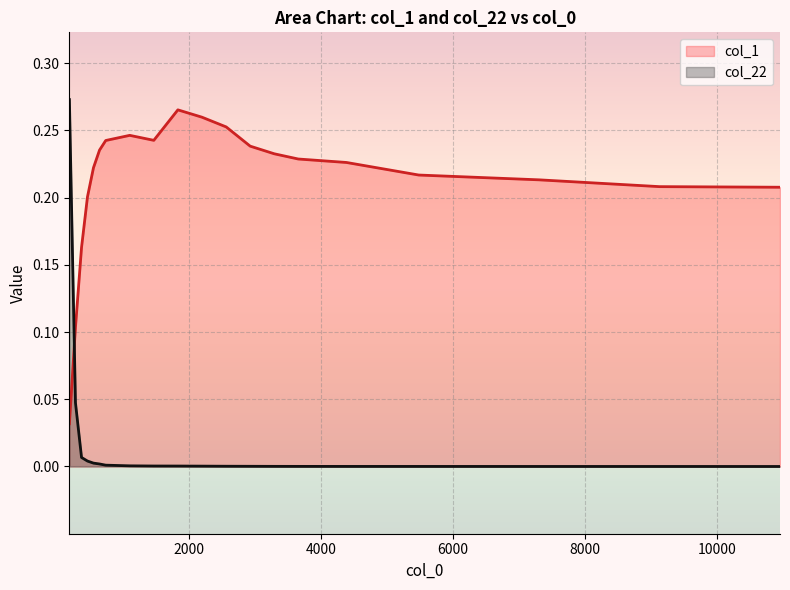

Reading left to right, what are all the values shown in this chart?

col_1: 0.0	0.1	0.2	0.2	0.2	0.2	0.2	0.2	0.2	0.3	0.3	0.3	0.2	0.2	0.2	0.2	0.2	0.2	0.2	0.2
col_22: 0.3	0.0	0.0	0.0	0.0	0.0	0.0	0.0	0.0	0.0	0.0	0.0	0.0	0.0	0.0	0.0	0.0	0.0	0.0	0.0